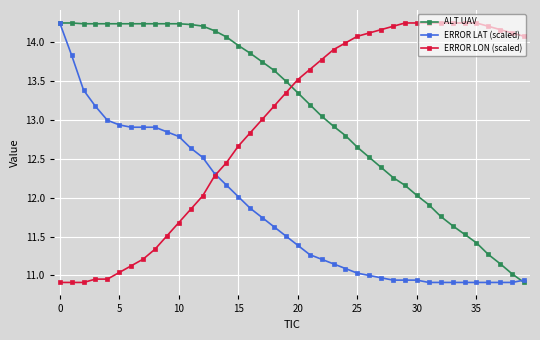

Is this an area chart (filled region under the line)?

No